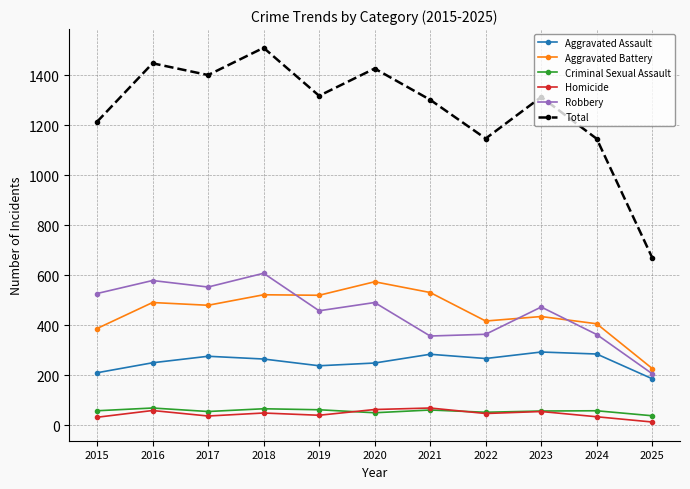

What is the smallest value displayed?

13